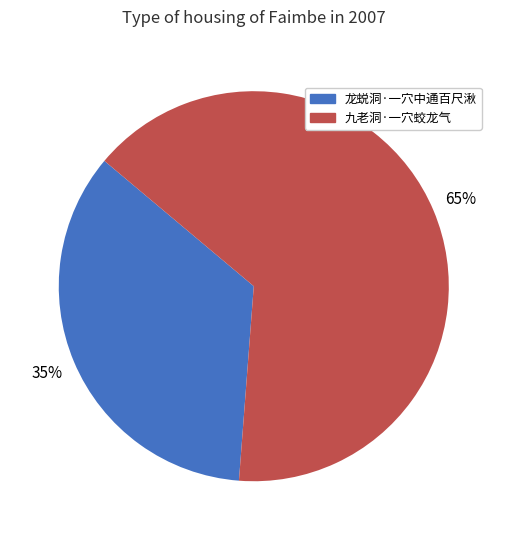

Is the sum of 九老洞·一穴蛟龙气 and 龙蜕洞·一穴中通百尺湫 greater than half?

Yes